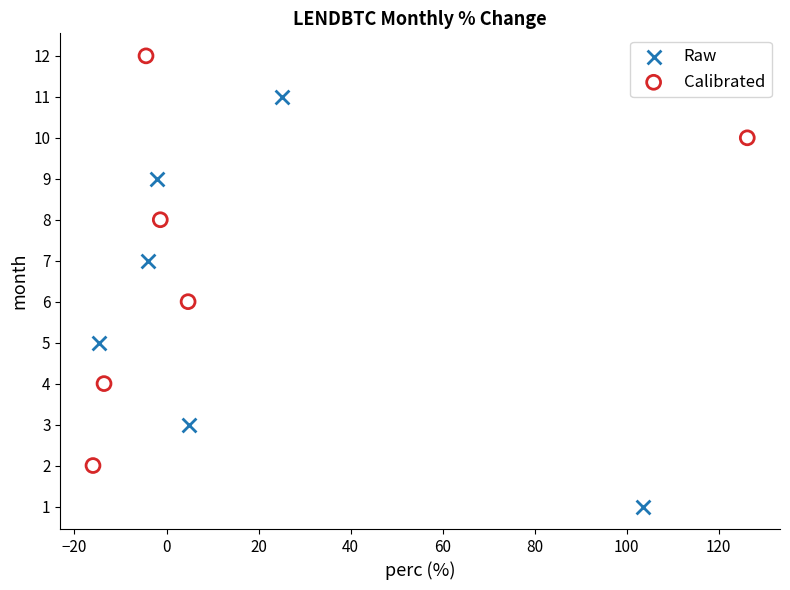

What are all the series names shown in the legend?

Raw, Calibrated